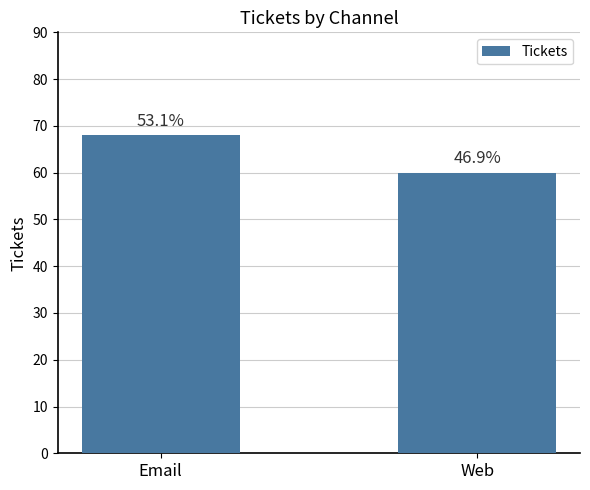

True or false: the data shows 68 at Email.

True